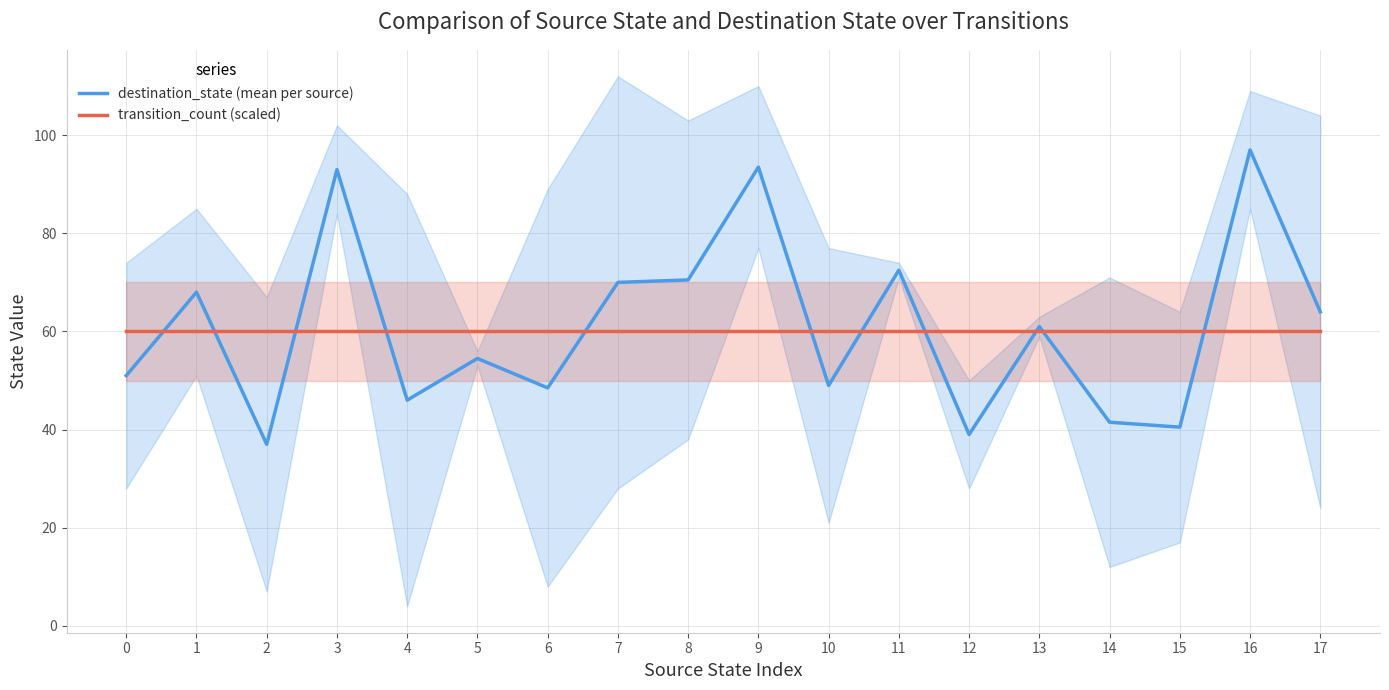

The transition_count (scaled) series shows 18.6 at 8. True or false?

False